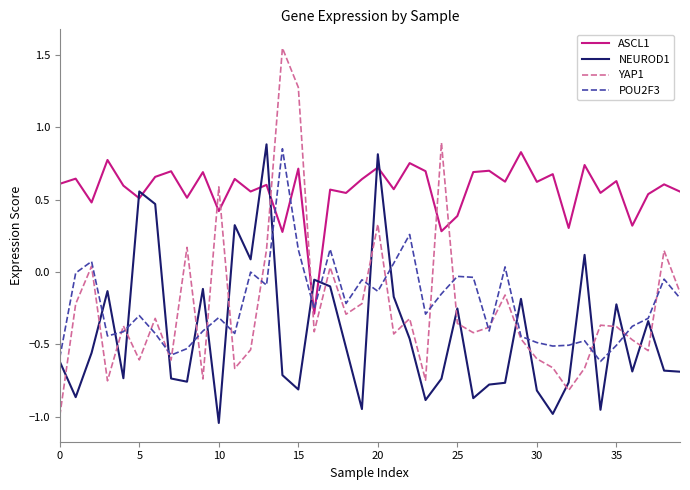

How many categories are shown in the chart?

40